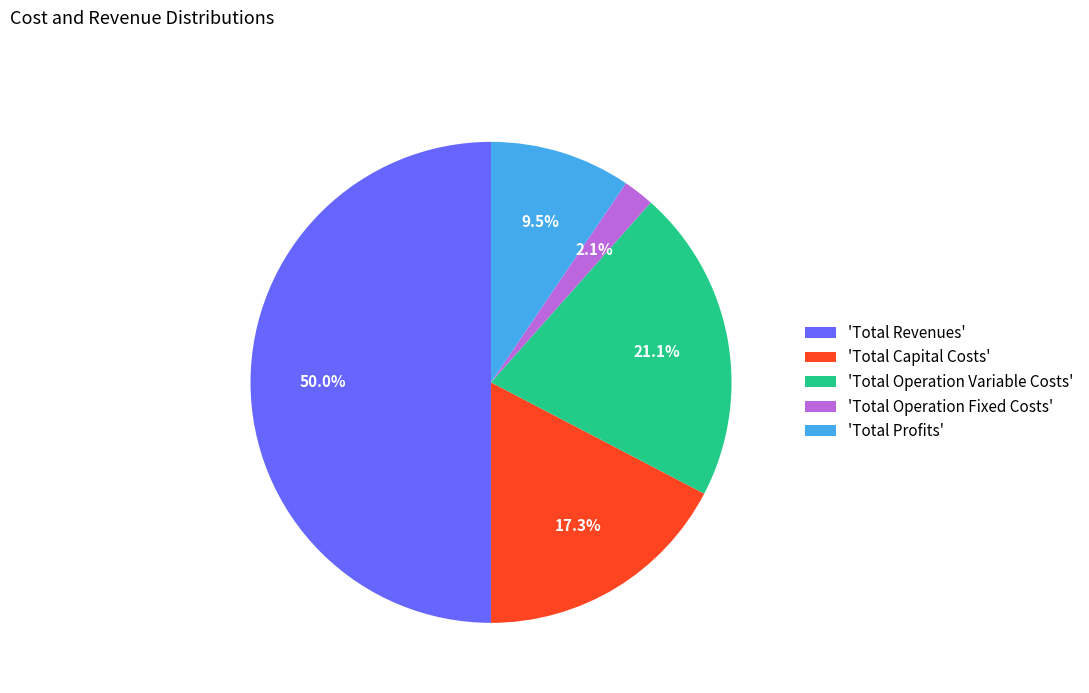

To the nearest percent, what is the difference between the largest and smallest slice percentages?

48%